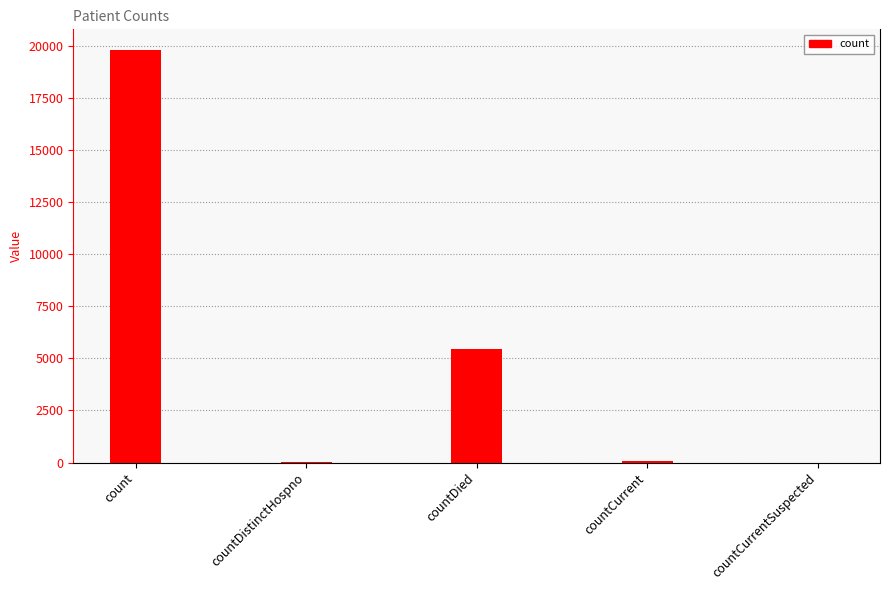

What is the average value?

5068